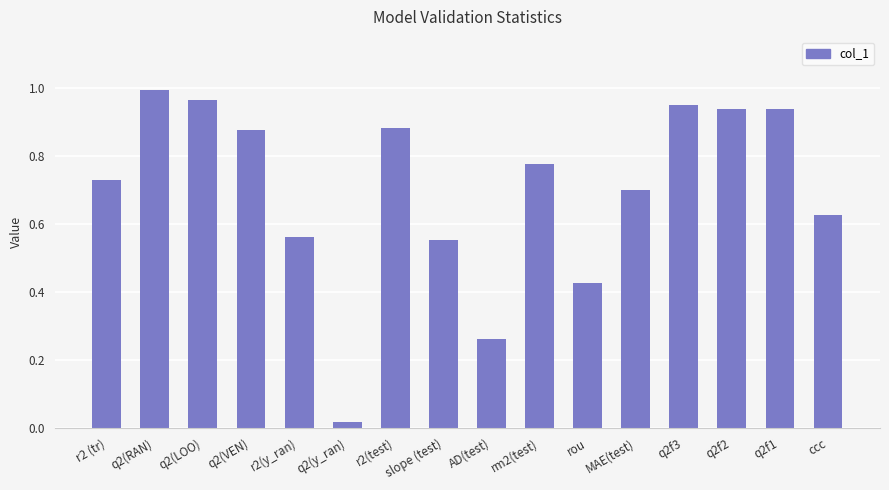

The value at AD(test) is 0.1. True or false?

False